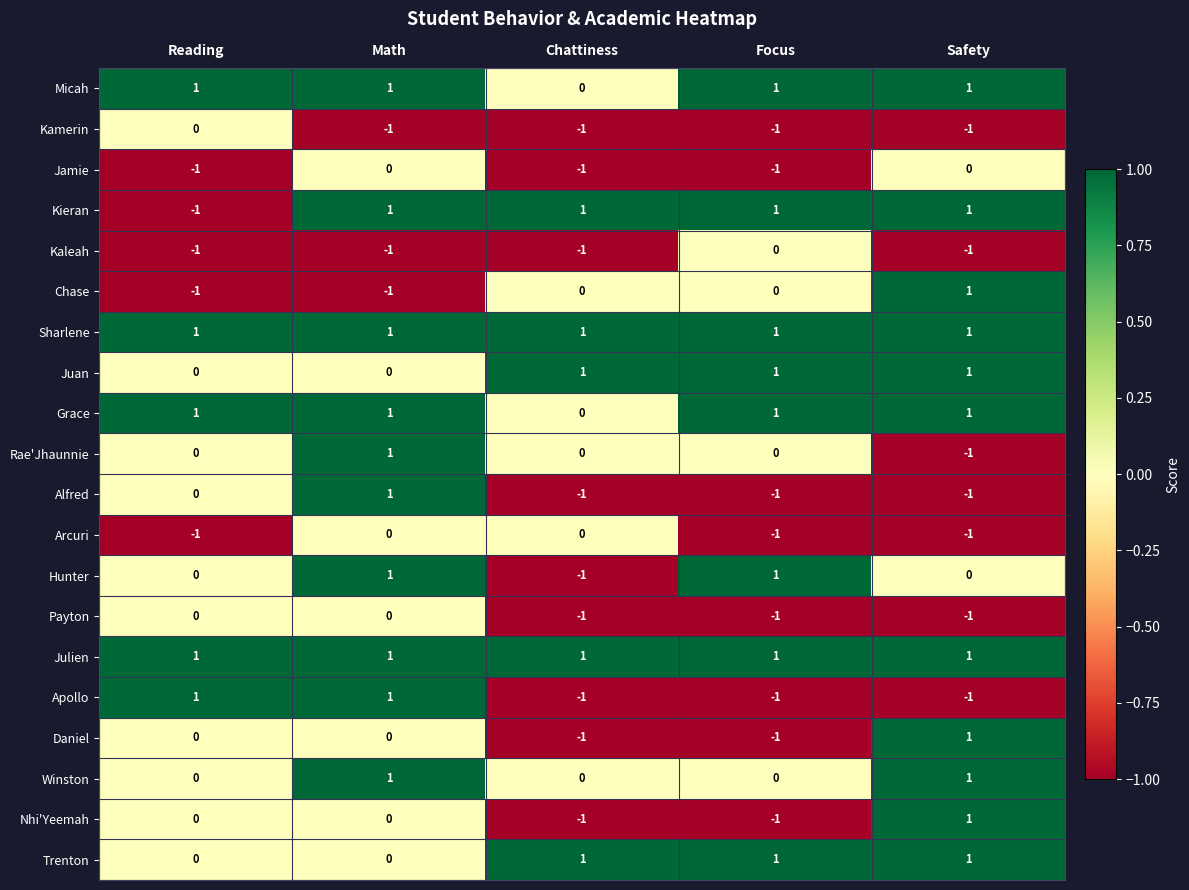

What is the spread (max minus min) of values at Focus?

2